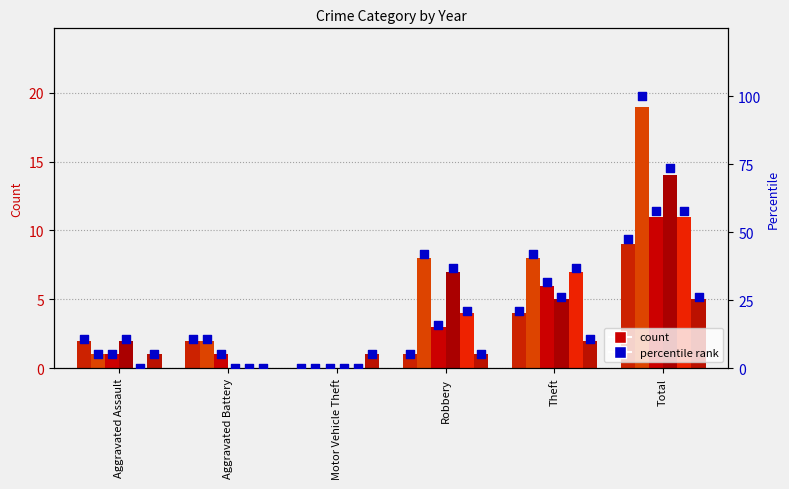

At which category is the sum across all series the highest?

Total